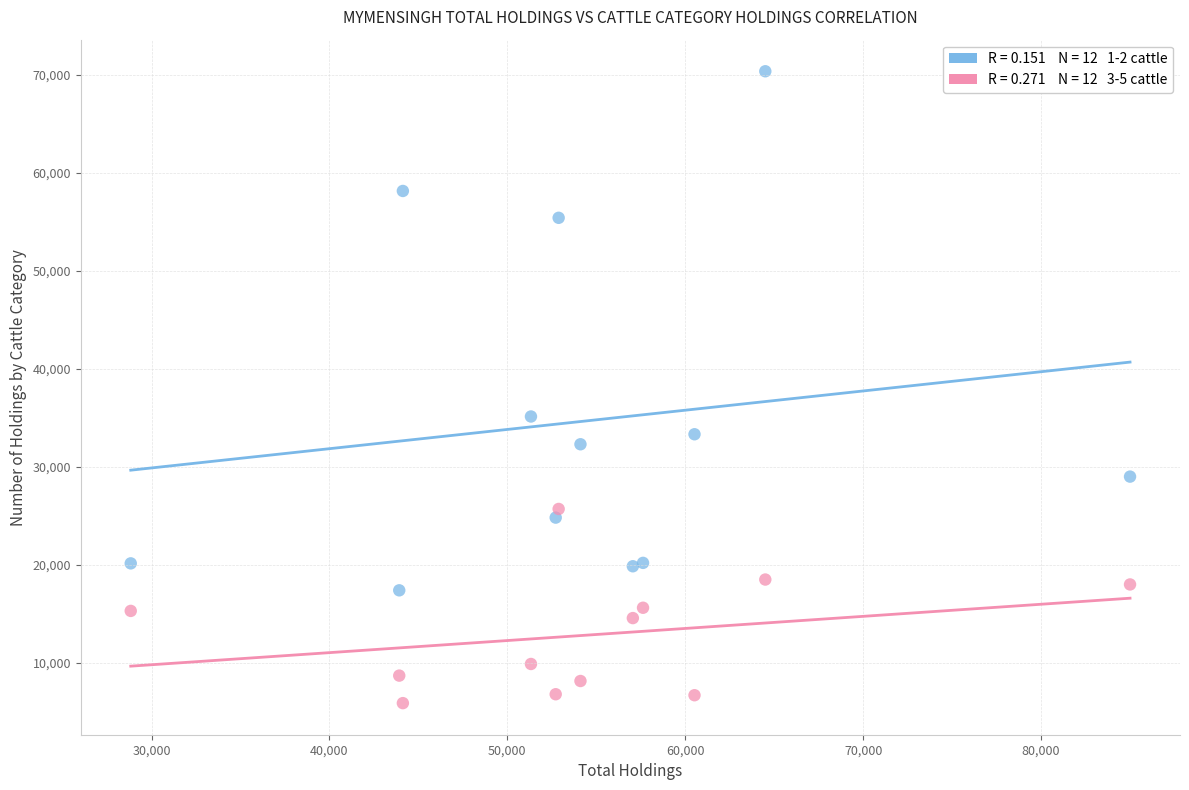

Across all series, what Y value is closest to 38121?

35132